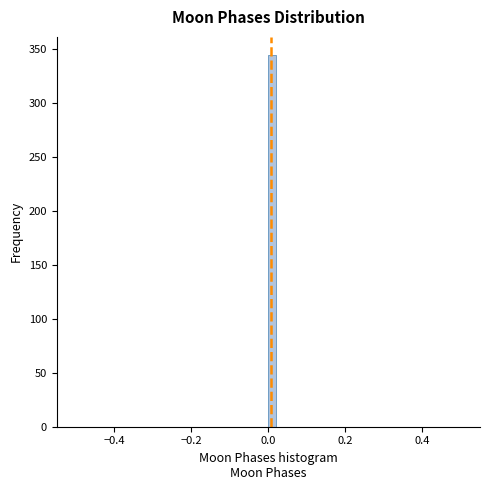

Read against the x-axis, roughly where is the centre of the tallest bar?

0.02